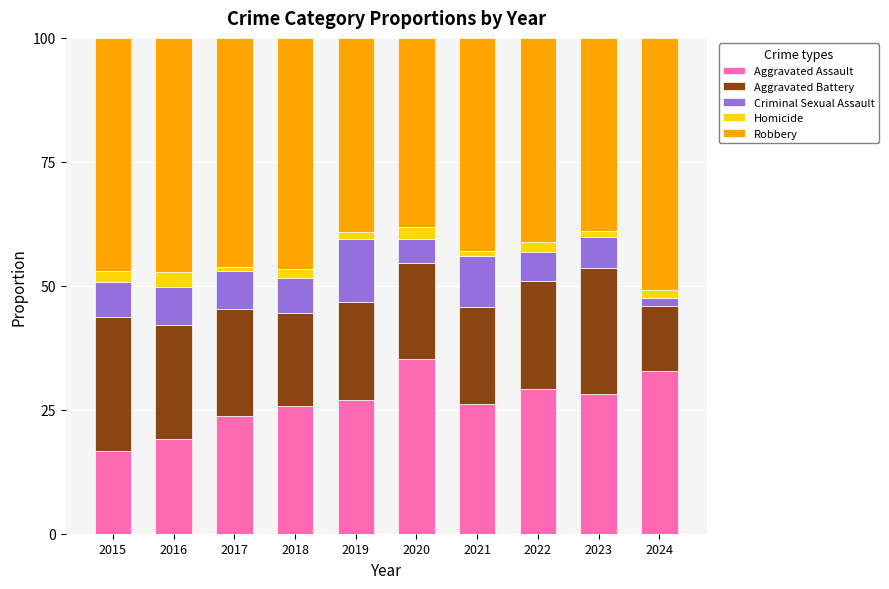

How many bars are there in total?

10